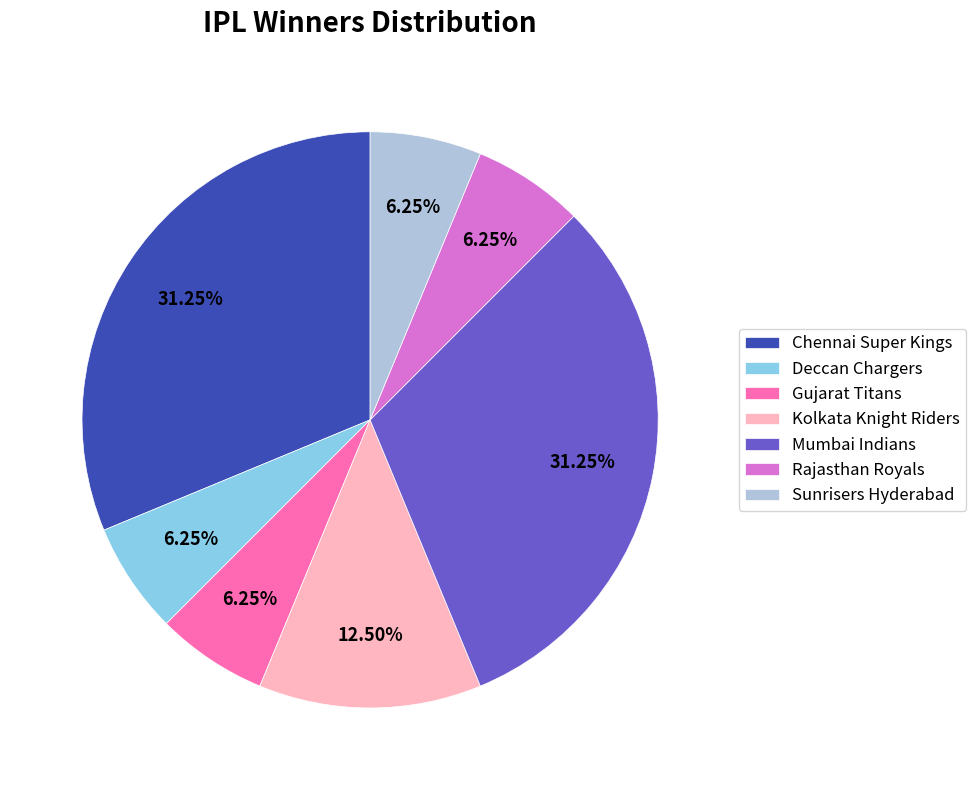

Do Chennai Super Kings and Gujarat Titans together represent more than half of the pie?

No